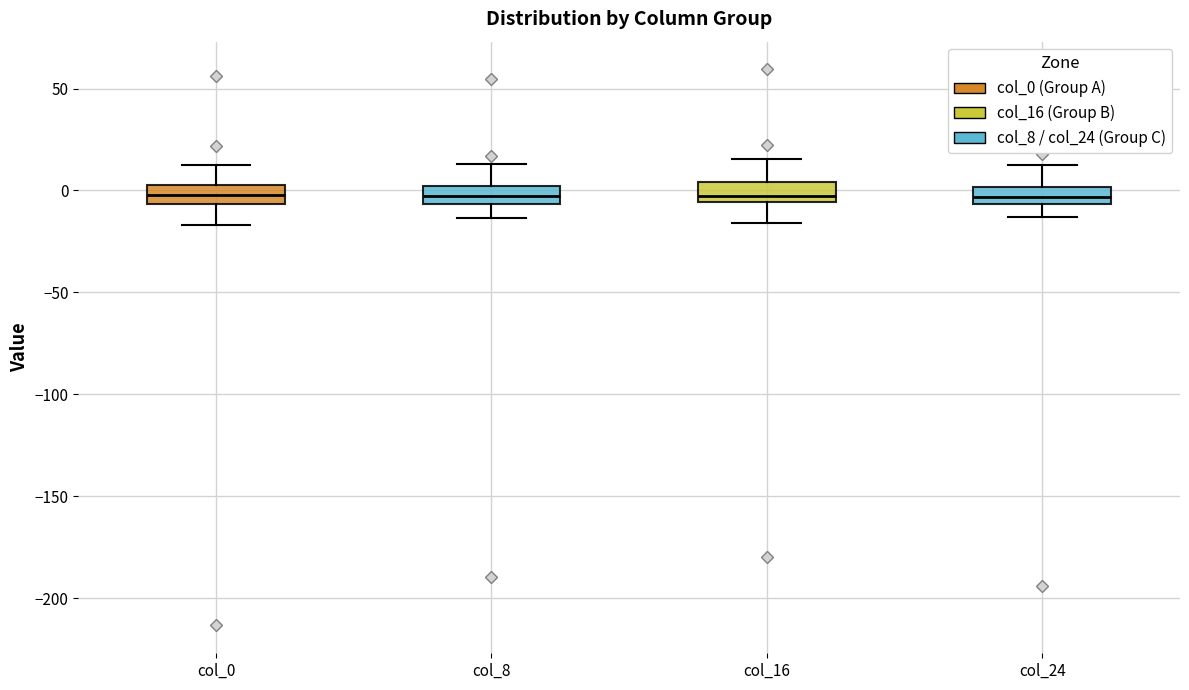

Reading left to right, read every box against the y-axis: the position of its median line, the range the box covers, and the ends of its whiskers. The values are not printed on the chart, so give them approximately, as read against the axis.

col_0: median 0, box -5 to 5, whiskers -15 to 10
col_8: median -5 (inside the box), box -5 to 0, whiskers -15 to 15
col_16: median -5 (just above the box's lower edge), box -5 to 5, whiskers -15 to 15
col_24: median -5 (inside the box), box -5 to 0, whiskers -15 to 15